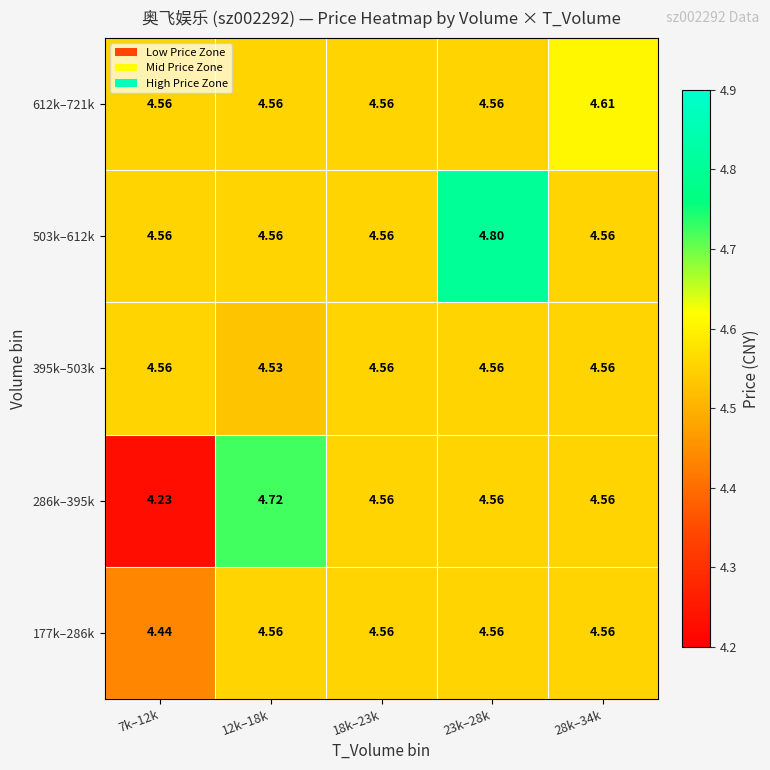

Which series has the widest spread of values?

286k–395k